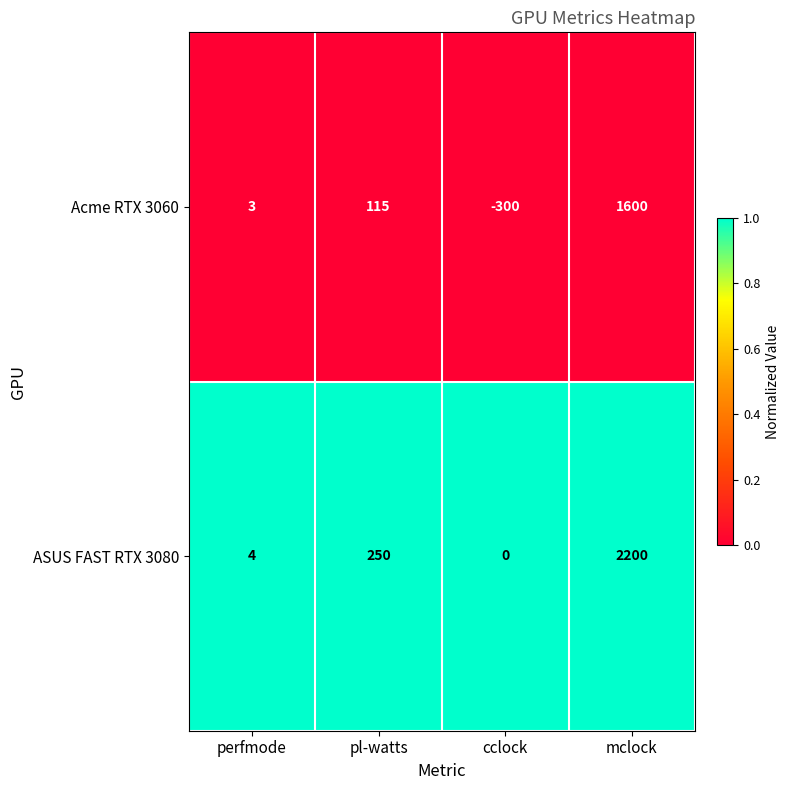

Rank the series by their maximum value, from lowest to highest.

Acme RTX 3060, ASUS FAST RTX 3080